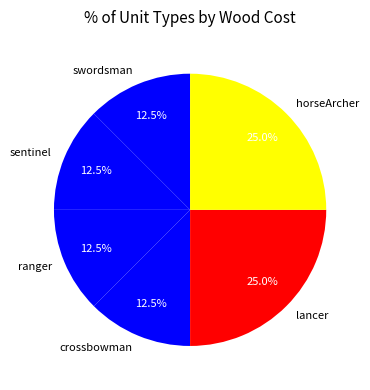

What is the ratio of the value at crossbowman to the value at sentinel?

1.0